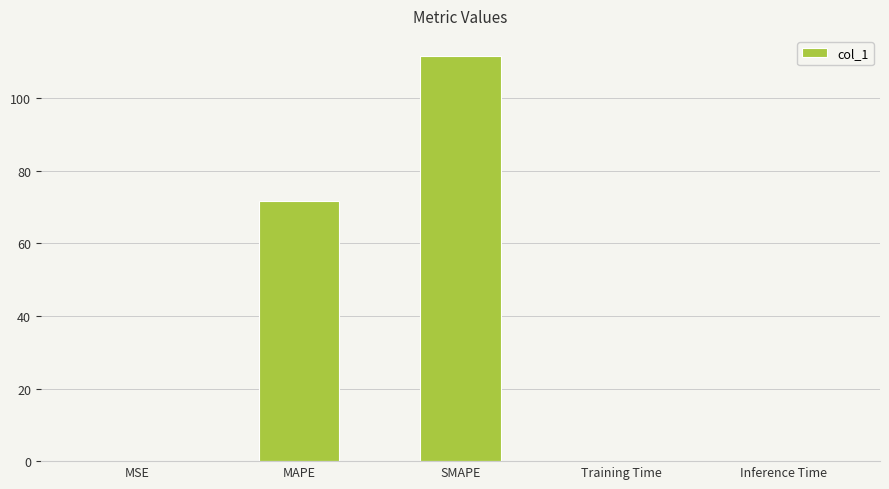

At which category does the chart reach its peak across all series?

SMAPE